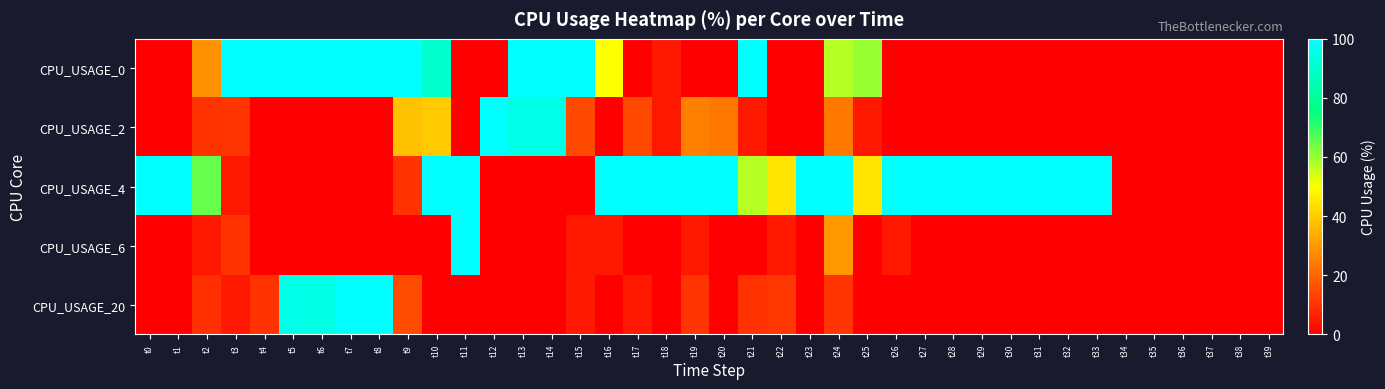

Reading left to right, transcribe all the data shown in this chart.

CPU_USAGE_0: t0=0.0	t1=0.0	t2=28.6	t3=100.0	t4=100.0	t5=100.0	t6=100.0	t7=100.0	t8=100.0	t9=100.0	t10=90.0	t11=0.0	t12=0.0	t13=100.0	t14=100.0	t15=100.0	t16=50.0	t17=0.0	t18=4.8	t19=0.0	t20=0.0	t21=100.0	t22=0.0	t23=0.0	t24=57.1	t25=60.0	t26=0.0	t27=0.0	t28=0.0	t29=0.0	t30=0.0	t31=0.0	t32=0.0	t33=0.0	t34=0.0	t35=0.0	t36=0.0	t37=0.0	t38=0.0	t39=0.0
CPU_USAGE_2: t0=0.0	t1=0.0	t2=10.0	t3=10.5	t4=0.0	t5=0.0	t6=0.0	t7=0.0	t8=0.0	t9=38.1	t10=40.0	t11=0.0	t12=100.0	t13=95.0	t14=95.0	t15=14.3	t16=0.0	t17=14.3	t18=5.0	t19=25.0	t20=23.8	t21=5.0	t22=0.0	t23=0.0	t24=23.8	t25=5.0	t26=0.0	t27=0.0	t28=0.0	t29=0.0	t30=0.0	t31=0.0	t32=0.0	t33=0.0	t34=0.0	t35=0.0	t36=0.0	t37=0.0	t38=0.0	t39=0.0
CPU_USAGE_4: t0=100.0	t1=100.0	t2=65.0	t3=5.0	t4=0.0	t5=0.0	t6=0.0	t7=0.0	t8=0.0	t9=10.0	t10=100.0	t11=100.0	t12=0.0	t13=0.0	t14=0.0	t15=0.0	t16=100.0	t17=100.0	t18=100.0	t19=100.0	t20=100.0	t21=57.1	t22=45.0	t23=100.0	t24=100.0	t25=45.0	t26=100.0	t27=100.0	t28=100.0	t29=100.0	t30=100.0	t31=100.0	t32=100.0	t33=100.0	t34=0.0	t35=0.0	t36=0.0	t37=0.0	t38=0.0	t39=0.0
CPU_USAGE_6: t0=0.0	t1=0.0	t2=4.8	t3=10.0	t4=0.0	t5=0.0	t6=0.0	t7=0.0	t8=0.0	t9=0.0	t10=0.0	t11=100.0	t12=0.0	t13=0.0	t14=0.0	t15=4.8	t16=4.8	t17=0.0	t18=0.0	t19=4.8	t20=0.0	t21=0.0	t22=4.8	t23=0.0	t24=30.0	t25=0.0	t26=4.8	t27=0.0	t28=0.0	t29=0.0	t30=0.0	t31=0.0	t32=0.0	t33=0.0	t34=0.0	t35=0.0	t36=0.0	t37=0.0	t38=0.0	t39=0.0
CPU_USAGE_20: t0=0.0	t1=0.0	t2=9.5	t3=5.3	t4=10.0	t5=95.0	t6=94.7	t7=100.0	t8=100.0	t9=15.0	t10=0.0	t11=0.0	t12=0.0	t13=0.0	t14=0.0	t15=5.3	t16=0.0	t17=5.3	t18=0.0	t19=10.5	t20=0.0	t21=10.0	t22=11.1	t23=0.0	t24=10.5	t25=0.0	t26=0.0	t27=0.0	t28=0.0	t29=0.0	t30=0.0	t31=0.0	t32=0.0	t33=0.0	t34=0.0	t35=0.0	t36=0.0	t37=0.0	t38=0.0	t39=0.0